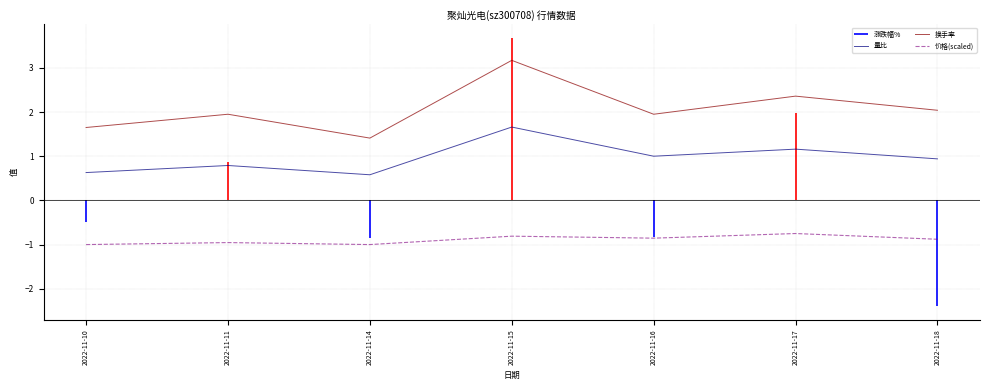

What is the maximum value shown in the chart?

3.2